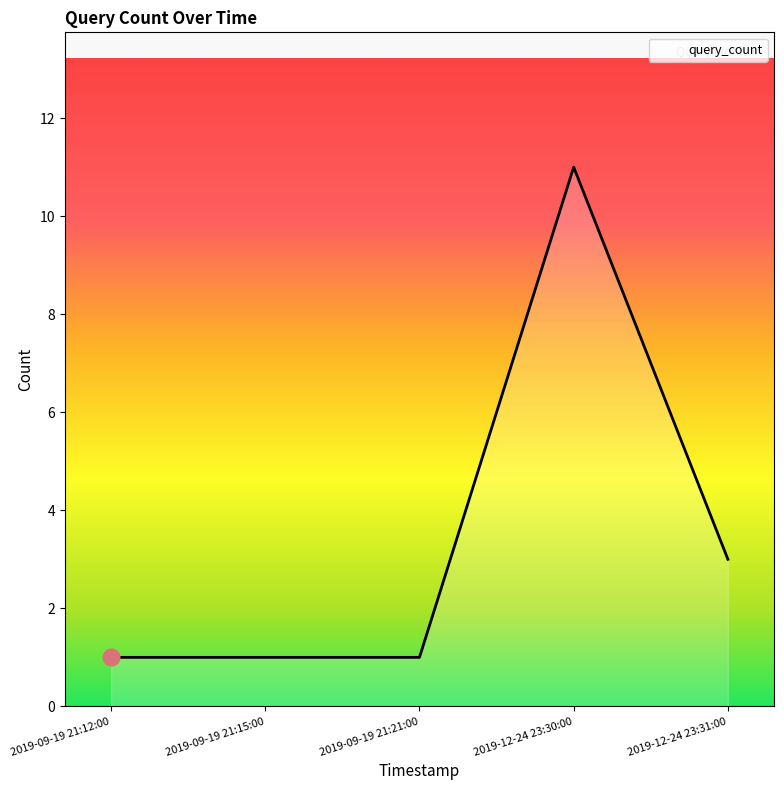

The value at 2019-12-24 23:30:00 is 11. True or false?

True